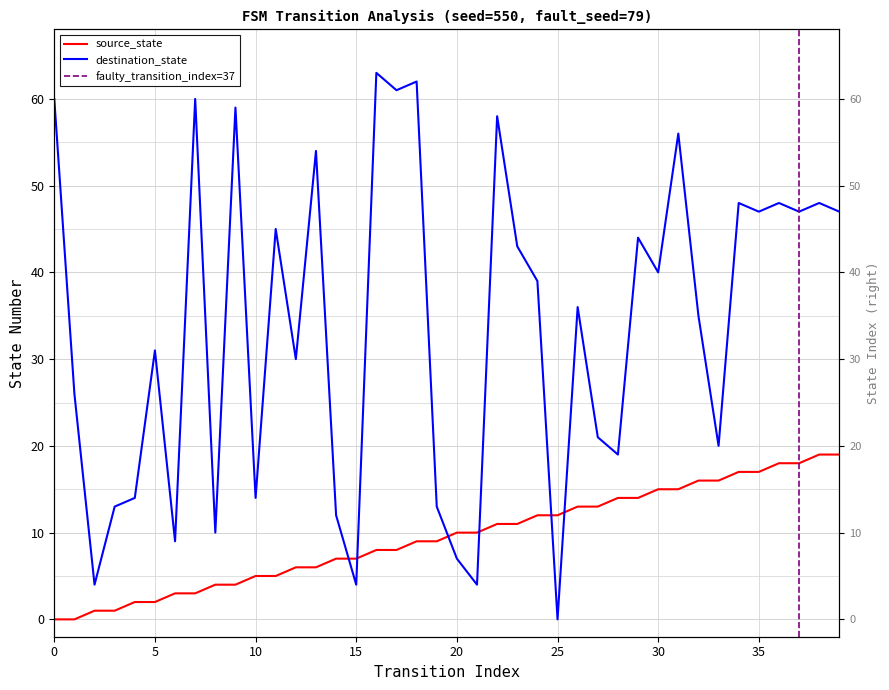

Is it true that source_state equals 10 at 12?

False